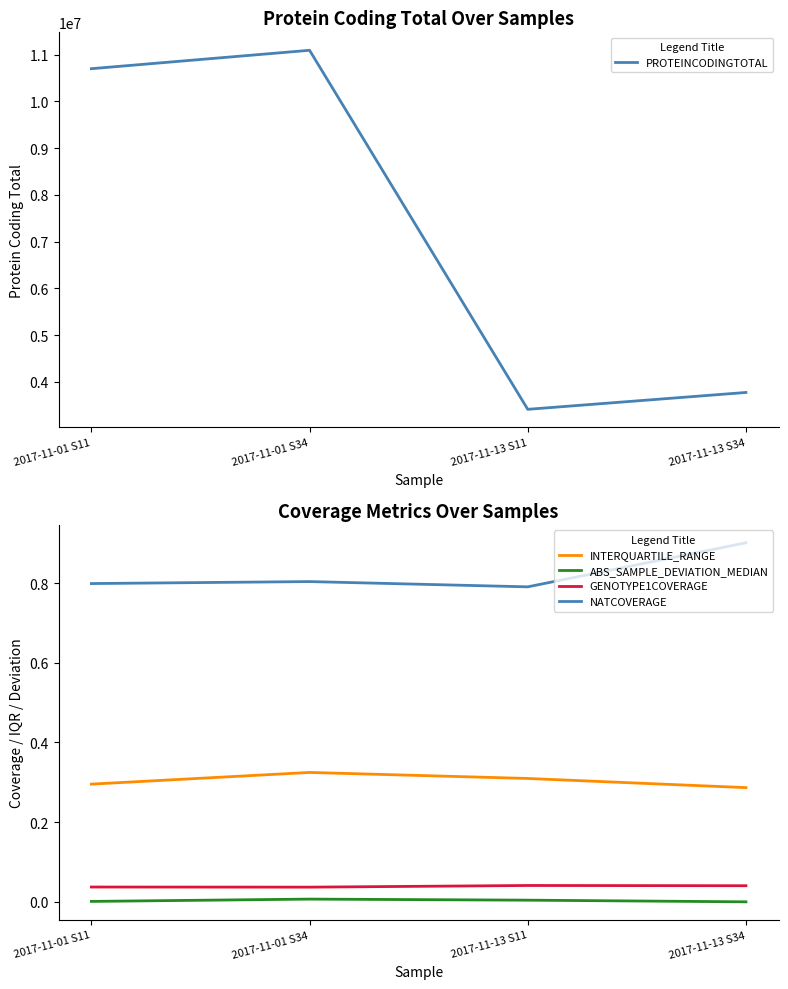

The PROTEINCODINGTOTAL series shows 3774280.0 at 2017-11-13 S34. True or false?

True